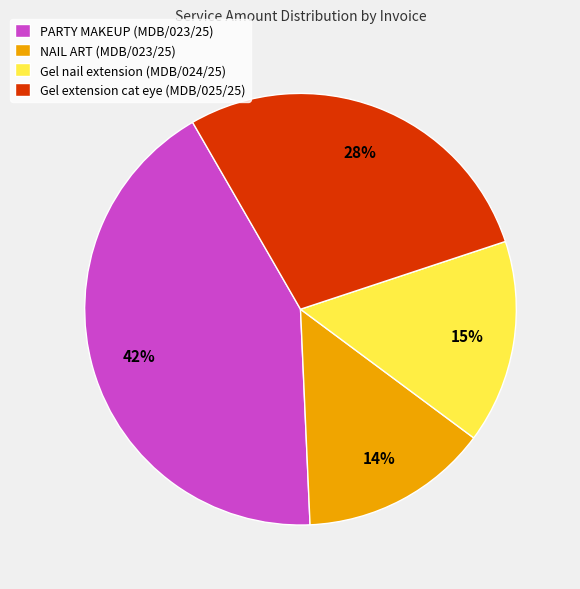

Does Gel nail extension (MDB/024/25) account for over 50% of the chart?

No